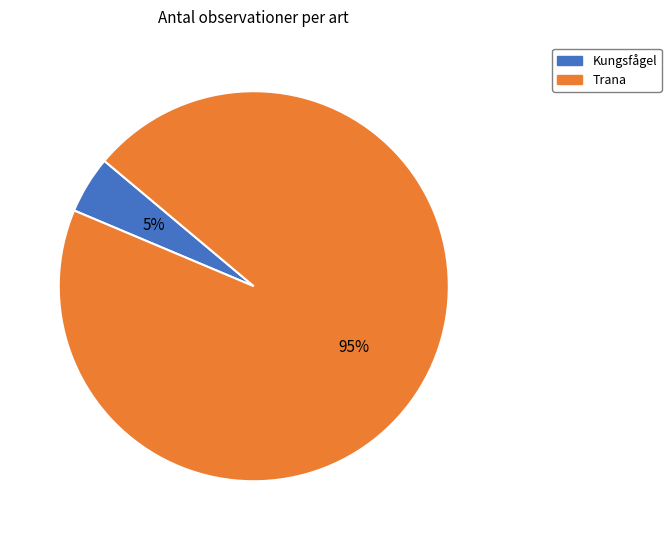

Which category has the smallest portion of the pie?

Kungsfågel